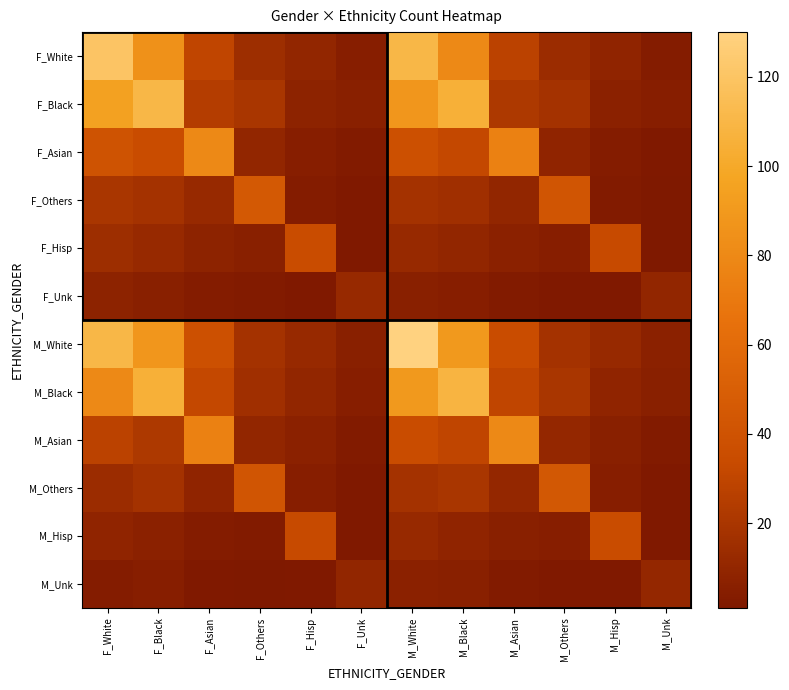

At which category does the chart reach its peak across all series?

M_White